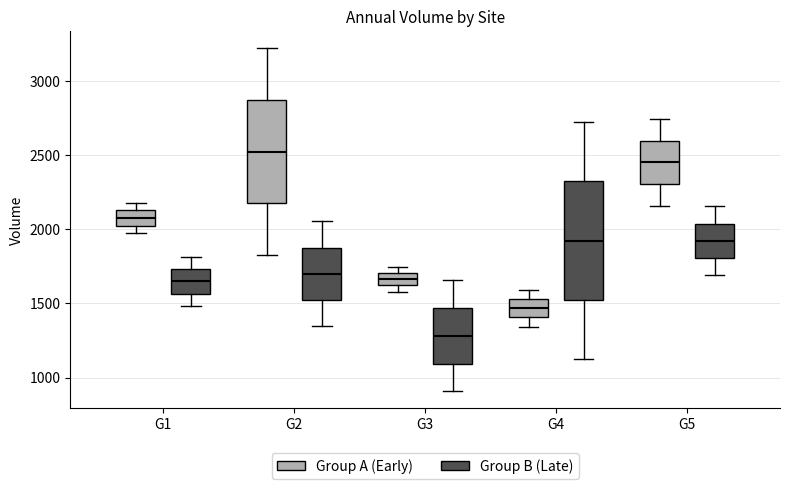

Where does the median line of the box for G3 (Group B (Late)) sit on the y-axis? The values are not printed on the chart, so give them approximately, as read against the axis.

1300